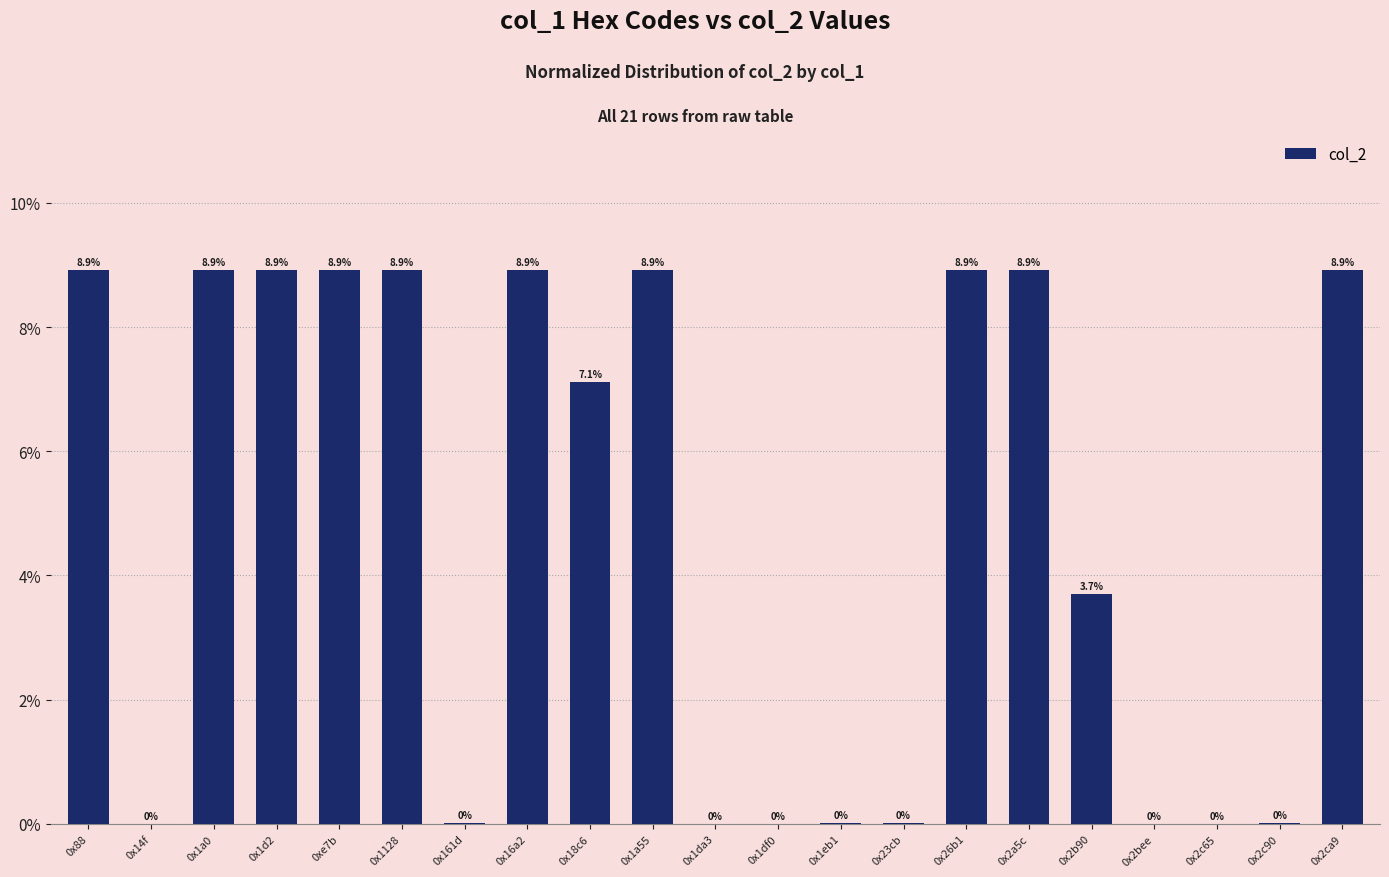

Is it true that the value at 0x2c65 is 0.0?

True